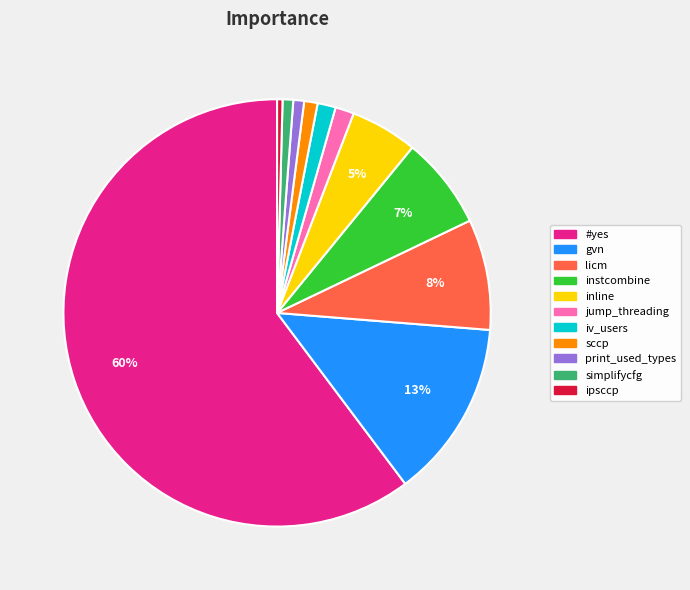

Is there a majority slice in this chart?

Yes